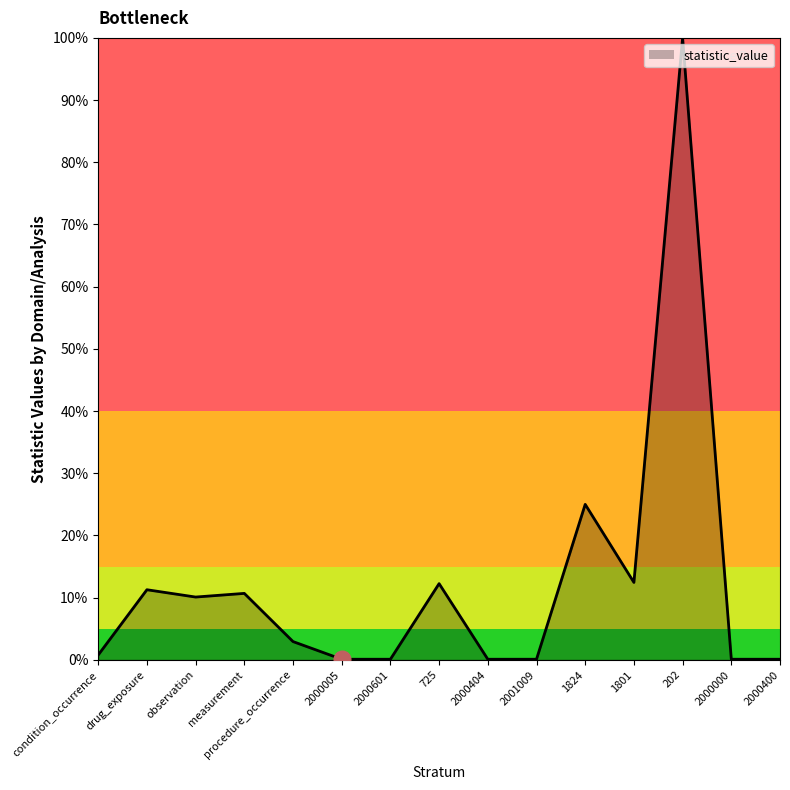

Reading left to right, list all the values displayed in this chart.

0.0	0.1	0.1	0.1	0.0	0.0	0.0	0.1	0.0	0.0	0.2	0.1	1.0	0.0	0.0